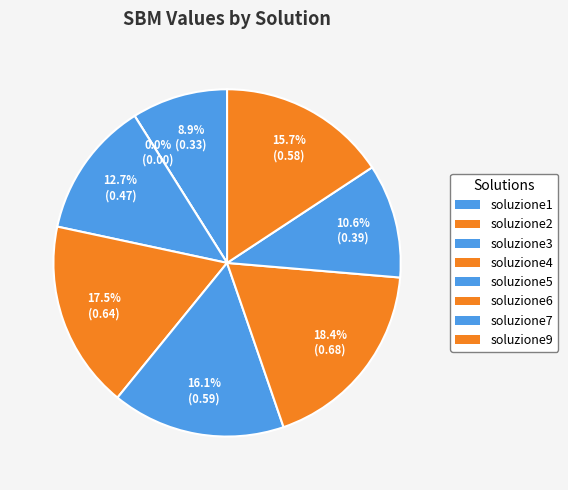

What percentage is the soluzione4 slice, to the nearest percent?

17%